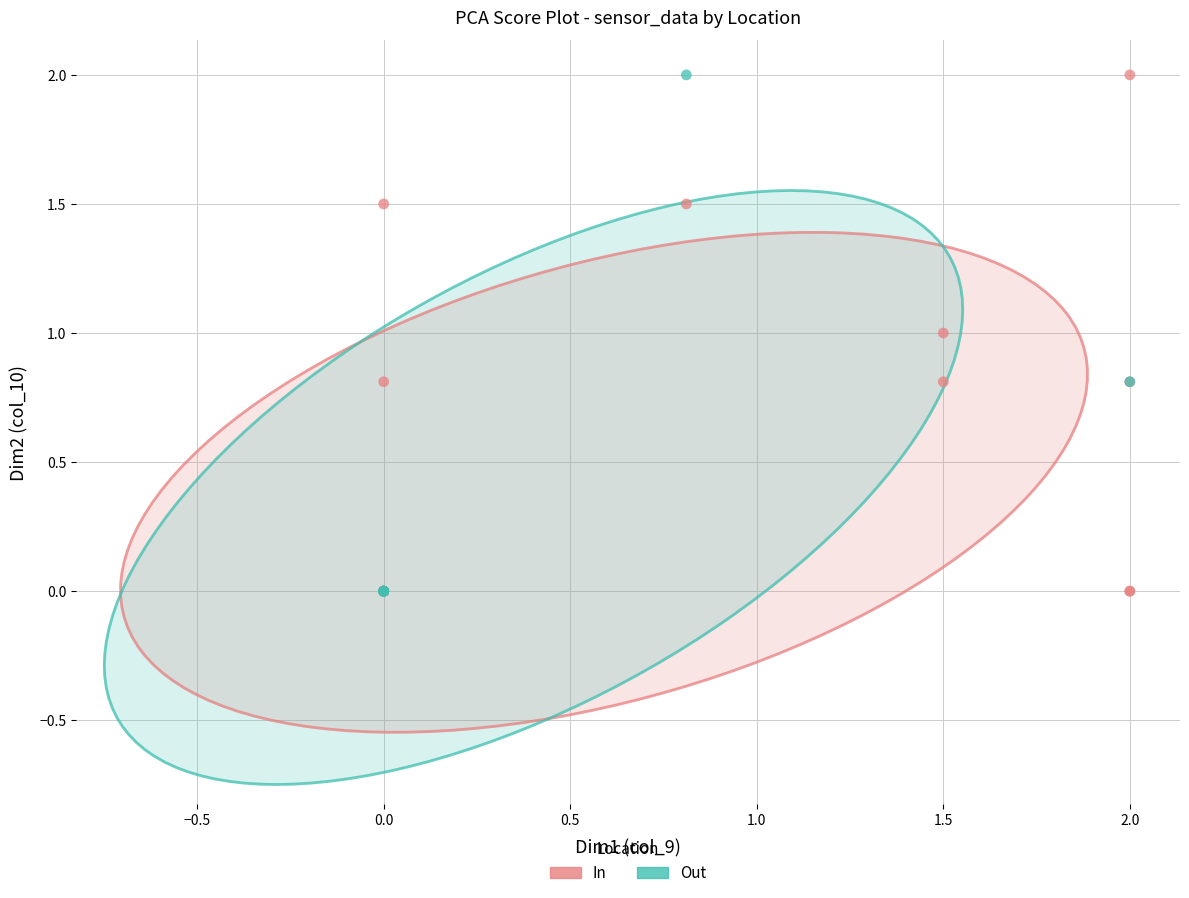

What are all the series names shown in the legend?

In, Out